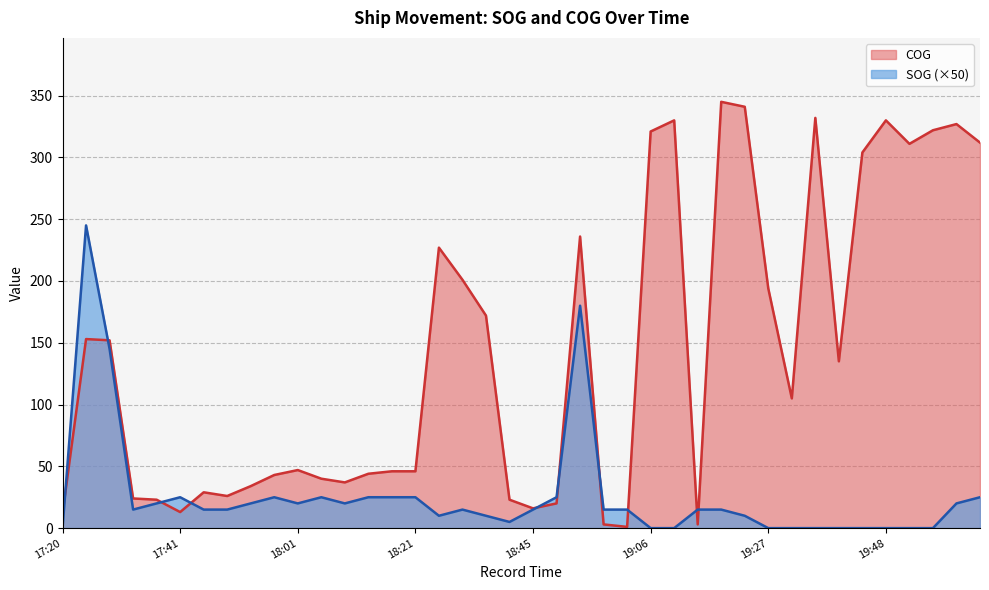

How many series are shown in this chart?

2